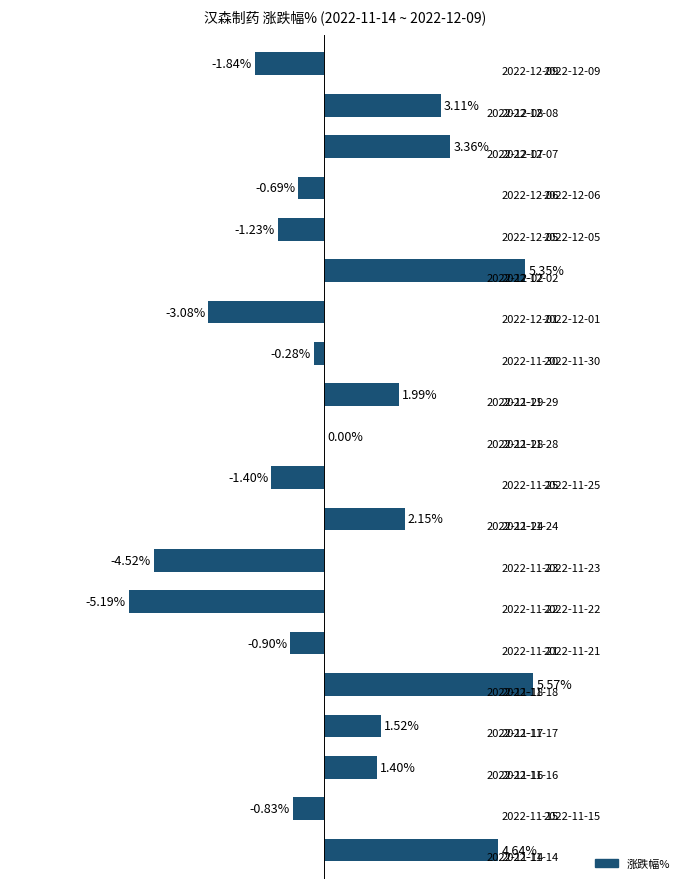

Are the bars horizontal?

Yes